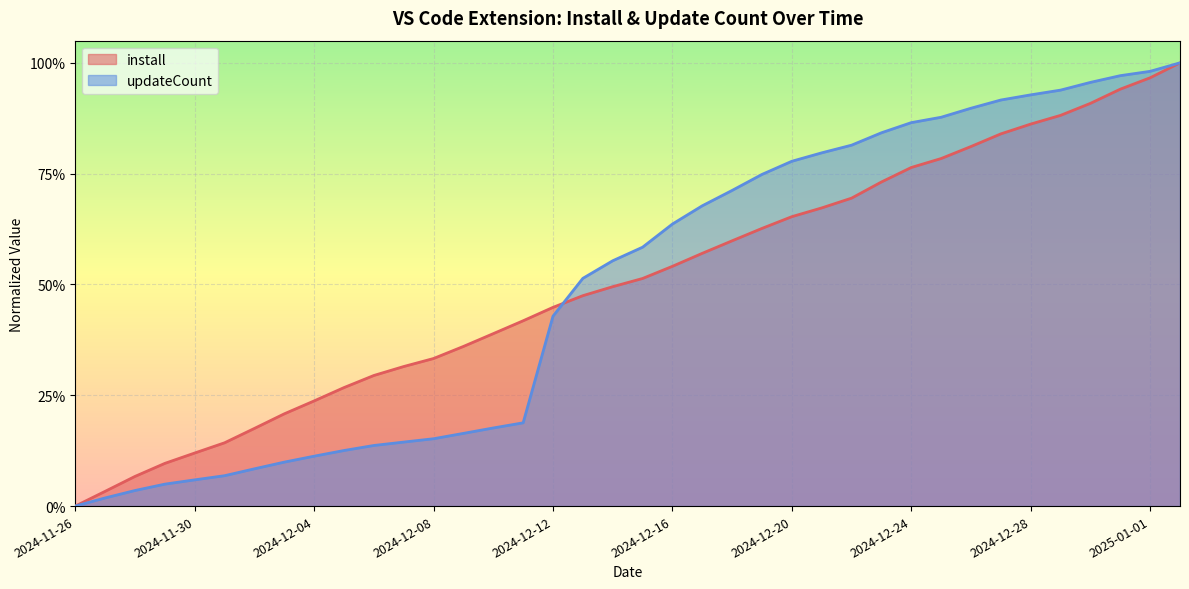

What is the label of the 14th point from the left?

2024-12-09